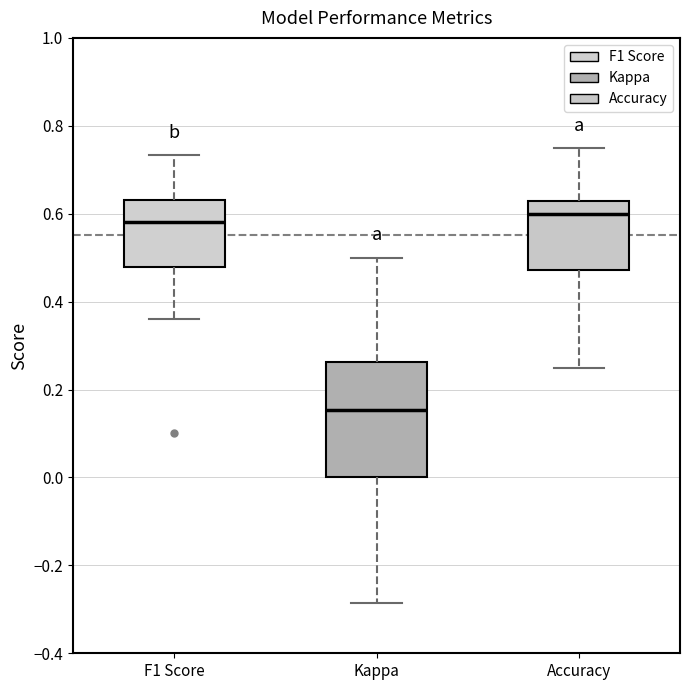

Comparing the boxes themselves (not the whiskers), which one is the tallest?

Kappa